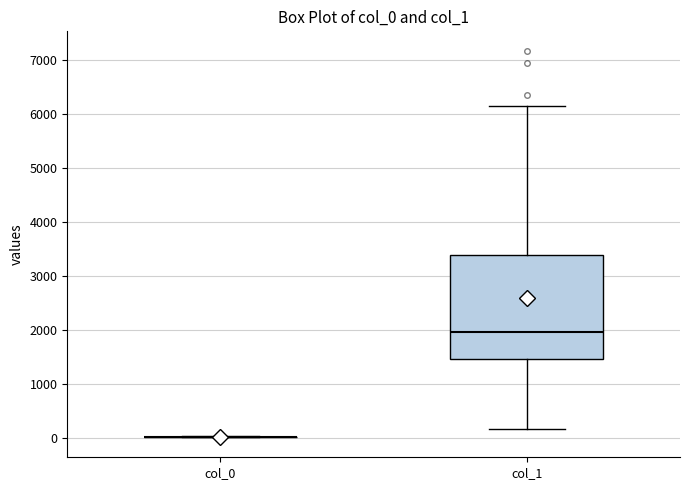

Reading left to right, transcribe this box plot: for each box, give where its median line is, the range the box spans, and where its two whiskers end, as read against the y-axis. The values are not printed on the chart, so give them approximately, as read against the axis.

col_0: box collapsed to a line at 0, whiskers 0 to 0
col_1: median 2000, box 1500 to 3400, whiskers 200 to 6200